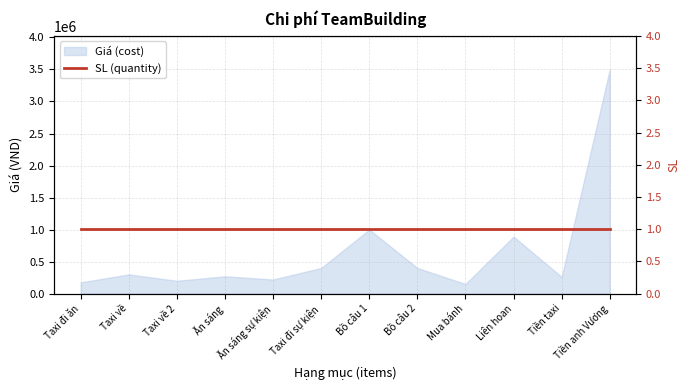

Is it true that the value at Bồ câu 1 is 1000000?

True